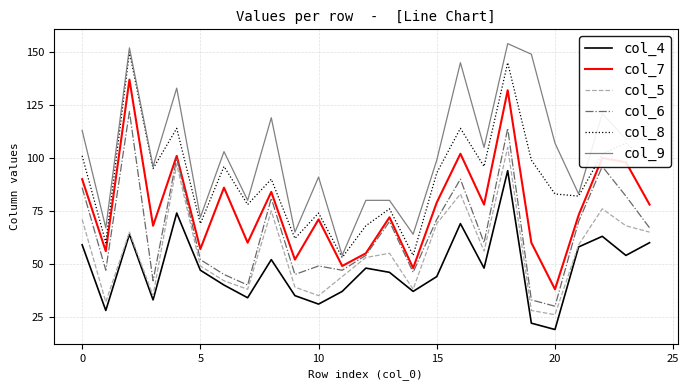

Rank the series by their average value, from lowest to highest.

col_4, col_5, col_6, col_7, col_8, col_9